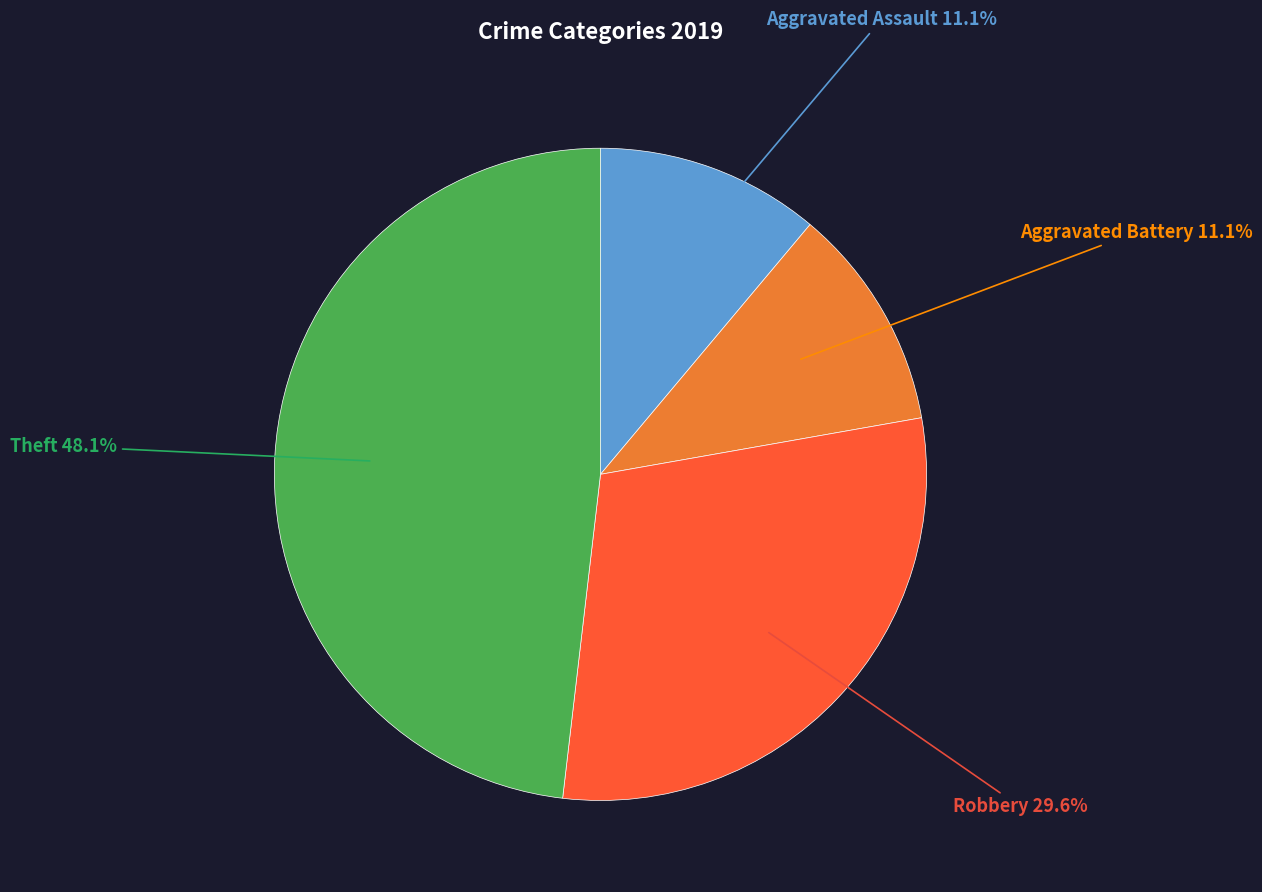

To the nearest percent, what is the average slice percentage?

25%